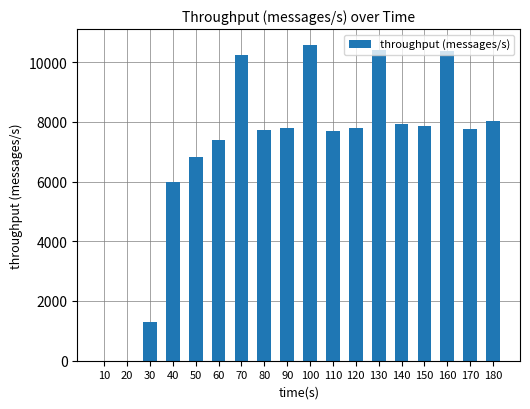

At which label is the value closest to 5288?

40